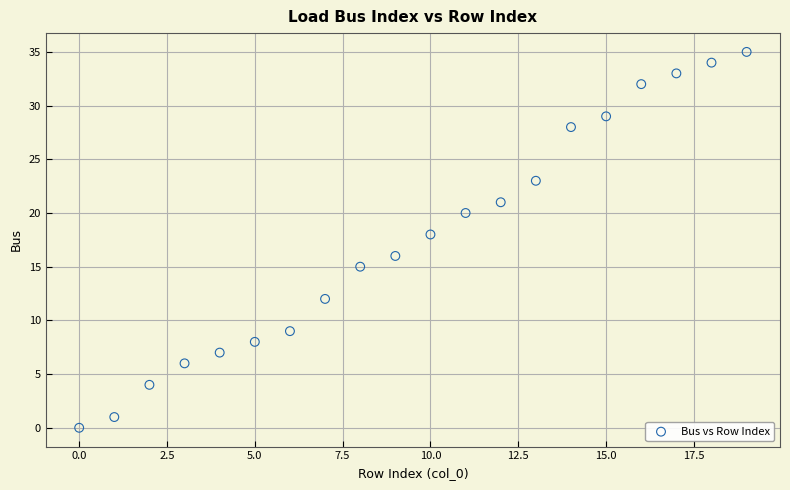

What is the range of Y values (max minus min)?

35